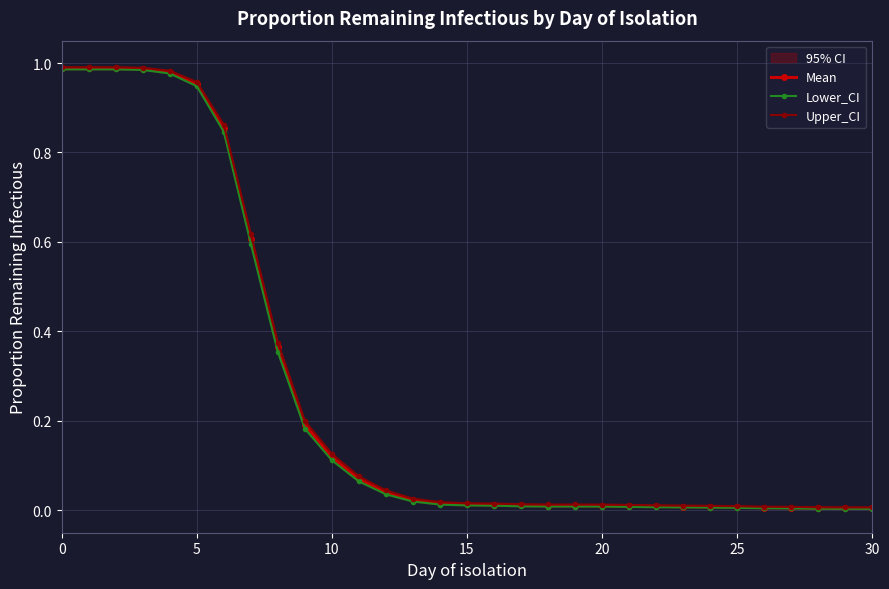

At how many categories does at least one series exceed 0?

31